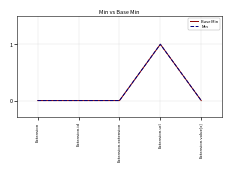

What is the label of the 1st point from the right?

Extension.value[x]